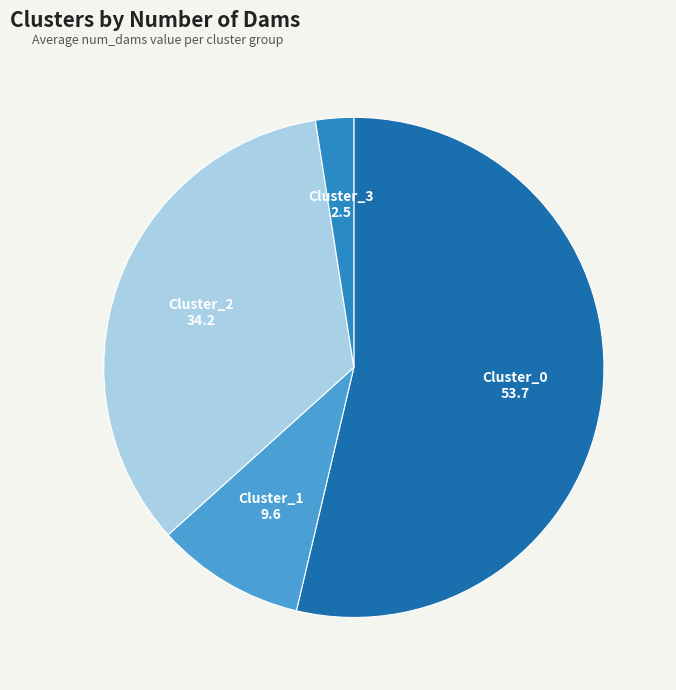

How many slices are in this pie chart?

4